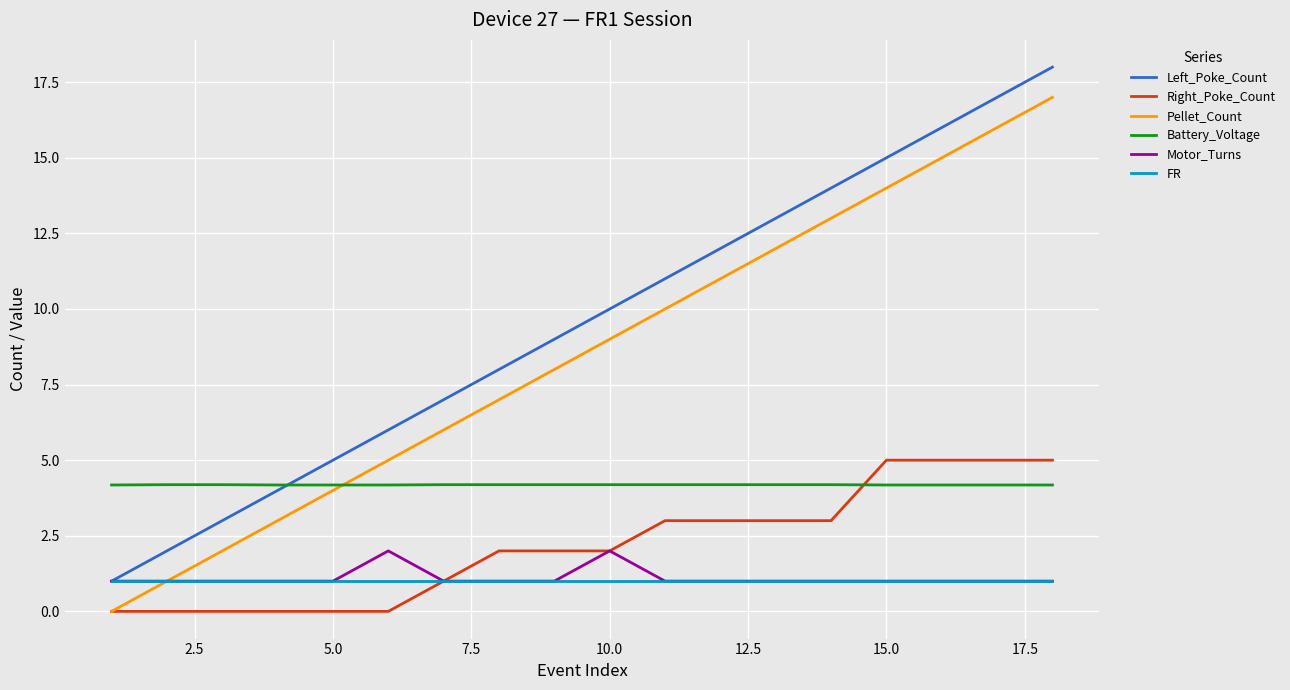

How many times do Right_Poke_Count and Battery_Voltage cross each other?

1